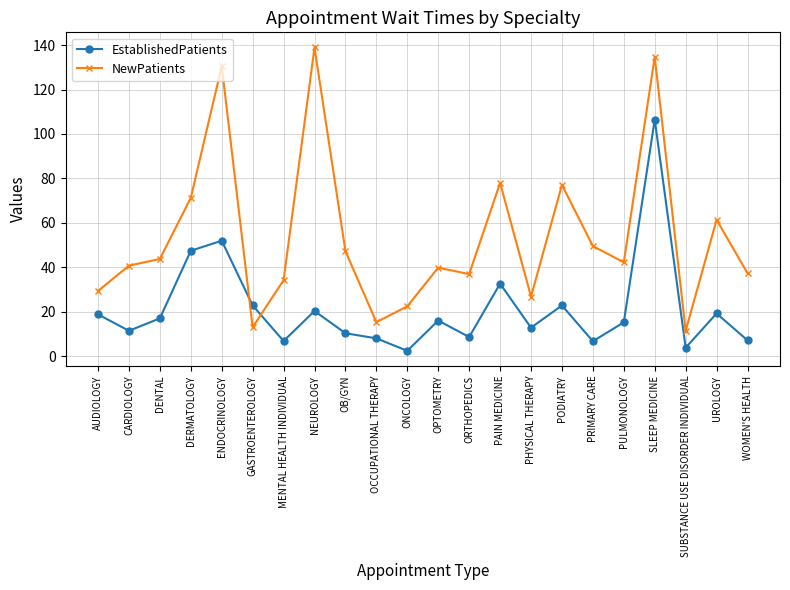

What is the approximate value of EstablishedPatients at WOMEN'S HEALTH?

7.2